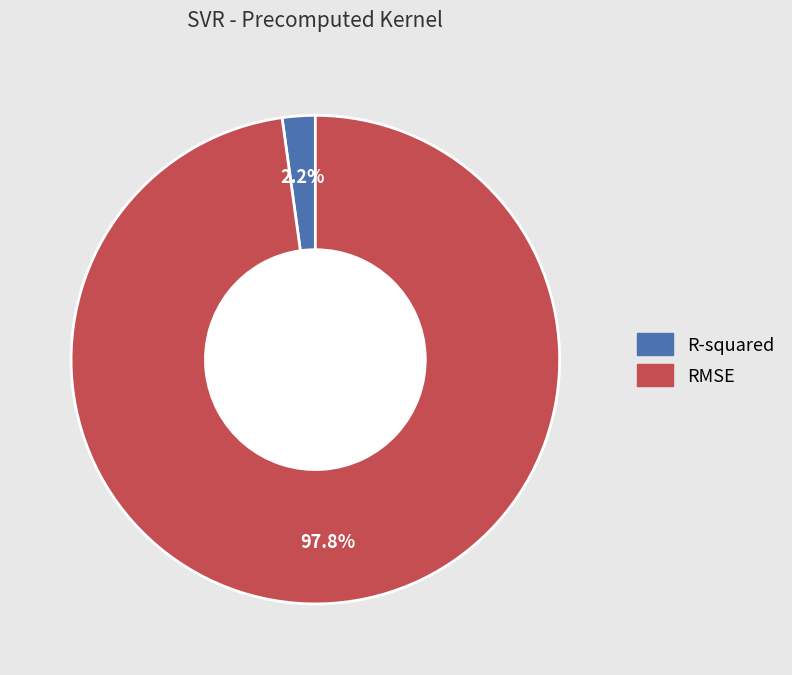

What is the largest slice in the pie chart?

RMSE